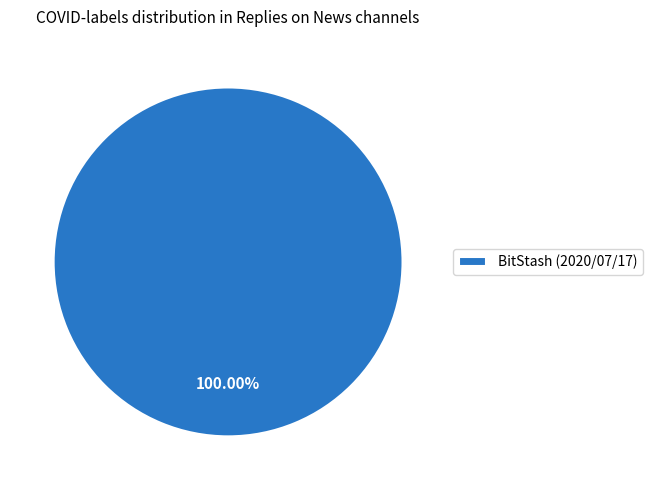

Does any single category account for the majority?

Yes